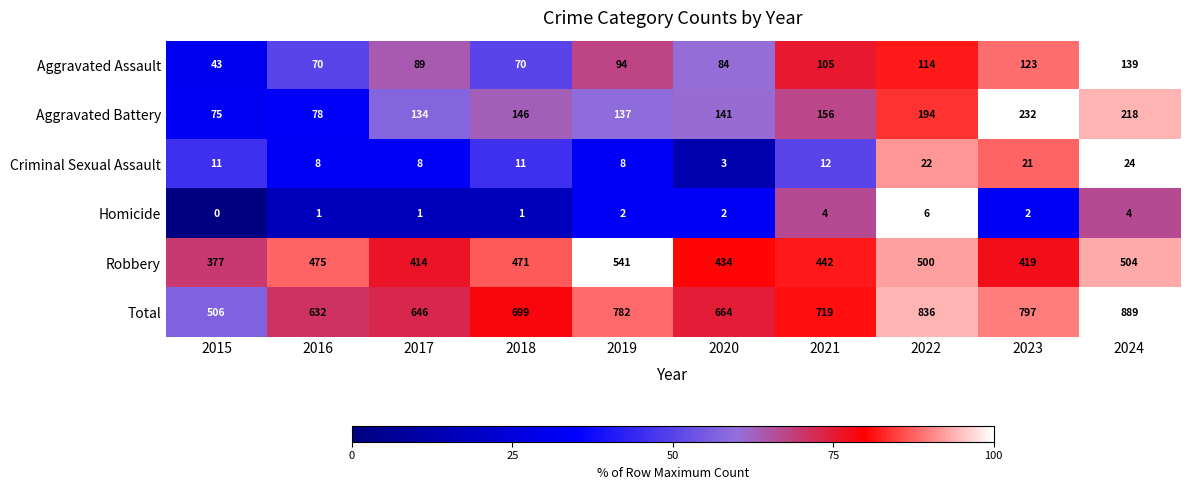

At which category is the sum across all series the highest?

2024